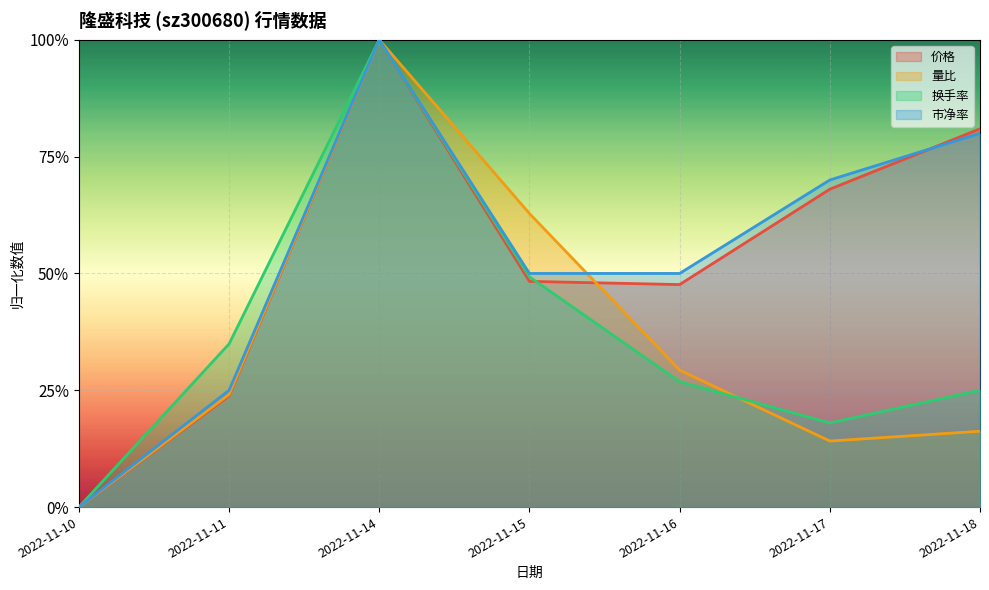

Reading left to right, list all the values displayed in this chart.

价格: 2022-11-10=0.0	2022-11-11=0.2	2022-11-14=1.0	2022-11-15=0.5	2022-11-16=0.5	2022-11-17=0.7	2022-11-18=0.8
量比: 2022-11-10=0.0	2022-11-11=0.2	2022-11-14=1.0	2022-11-15=0.6	2022-11-16=0.3	2022-11-17=0.1	2022-11-18=0.2
换手率: 2022-11-10=0.0	2022-11-11=0.3	2022-11-14=1.0	2022-11-15=0.5	2022-11-16=0.3	2022-11-17=0.2	2022-11-18=0.3
市净率: 2022-11-10=0.0	2022-11-11=0.3	2022-11-14=1.0	2022-11-15=0.5	2022-11-16=0.5	2022-11-17=0.7	2022-11-18=0.8